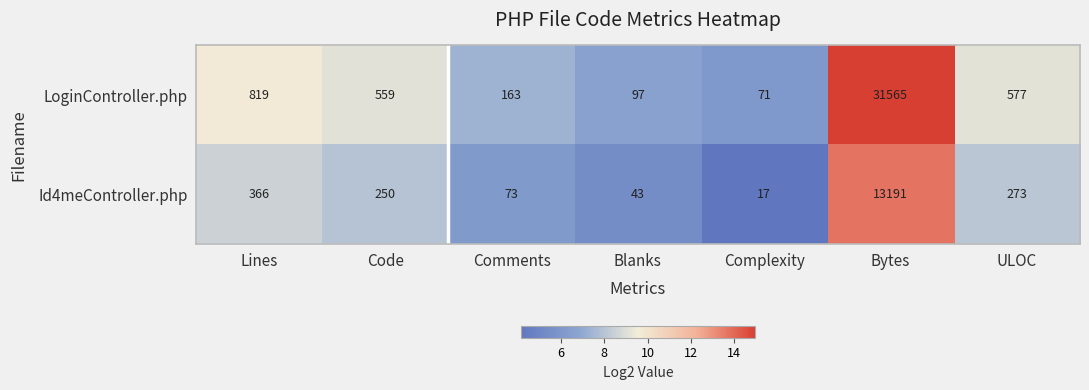

What is the spread (max minus min) of values at Lines?

453